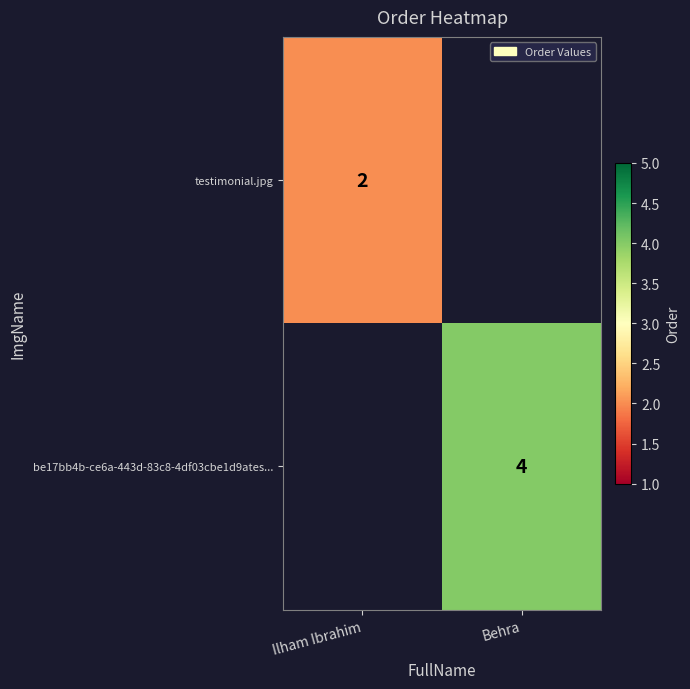

Count the number of categories in the chart.

2